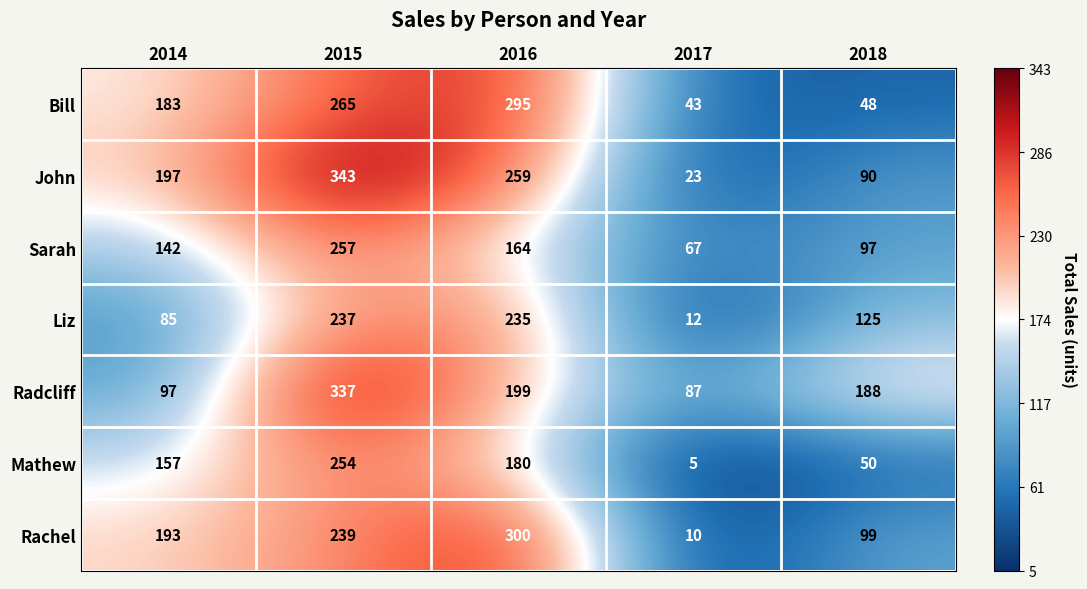

Where is Rachel nearest to the value 155?

2014